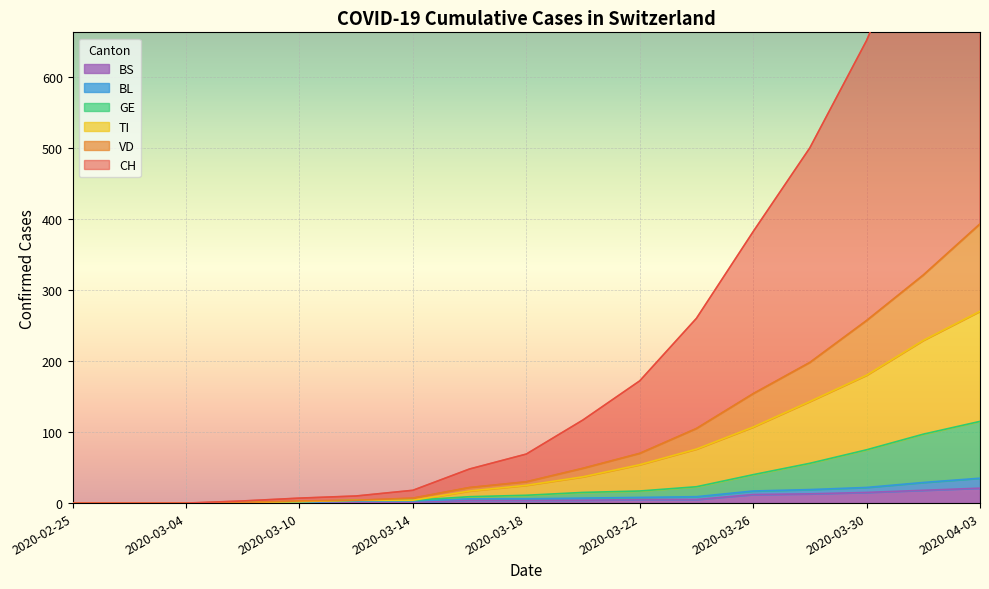

How many data points in TI are above 25?

8